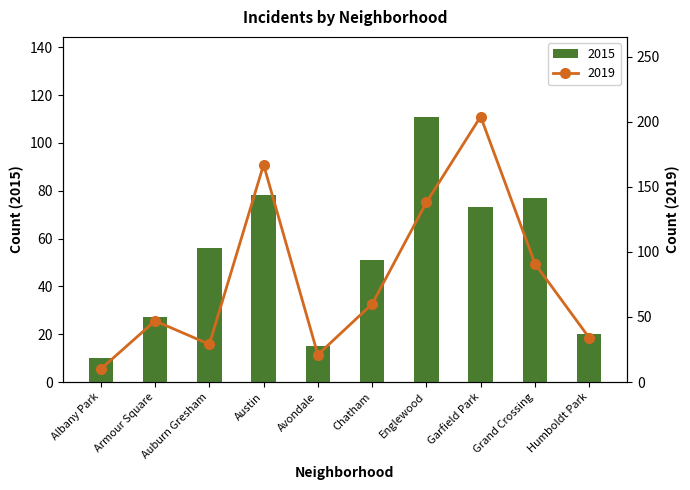

At which label does 2019 reach its peak?

Garfield Park